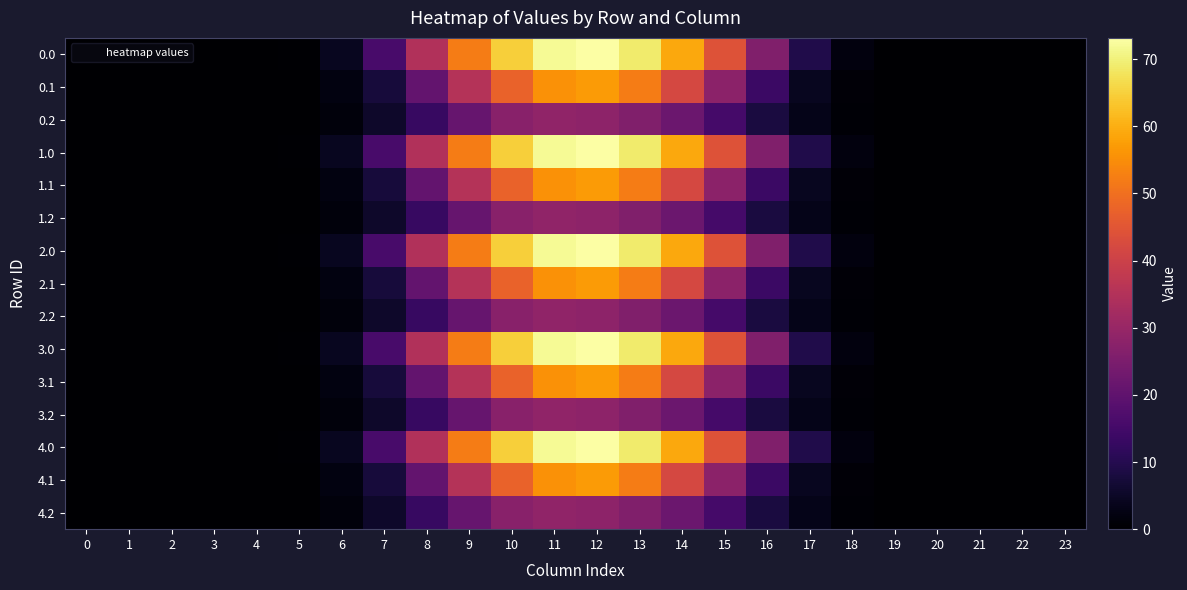

Rank the series by their maximum value, from highest to lowest.

0.0, 1.0, 2.0, 3.0, 4.0, 0.1, 1.1, 2.1, 3.1, 4.1, 0.2, 1.2, 2.2, 3.2, 4.2